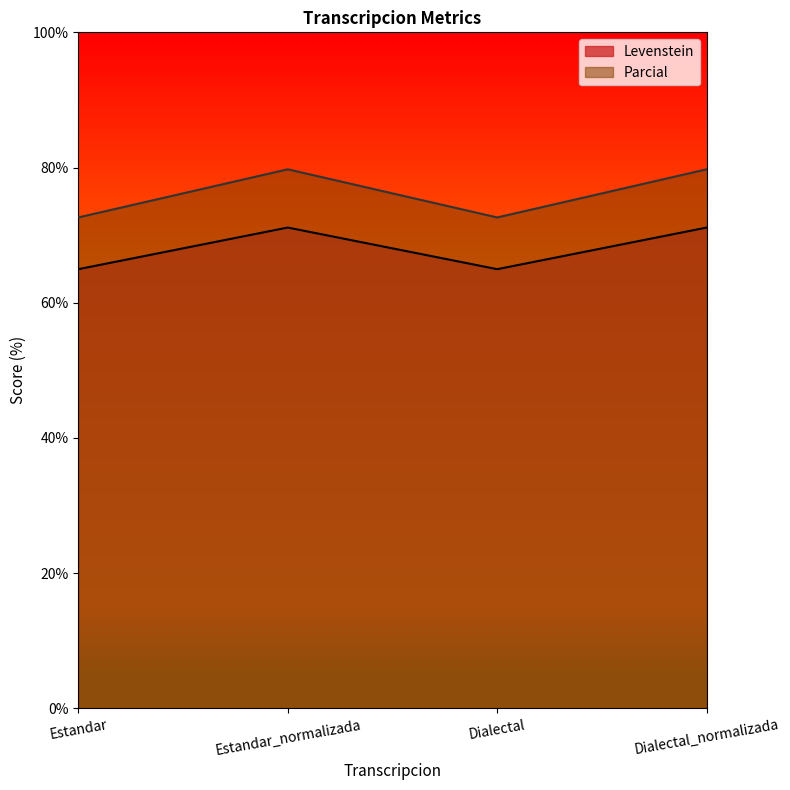

How many values in the Parcial series are below 79?

2